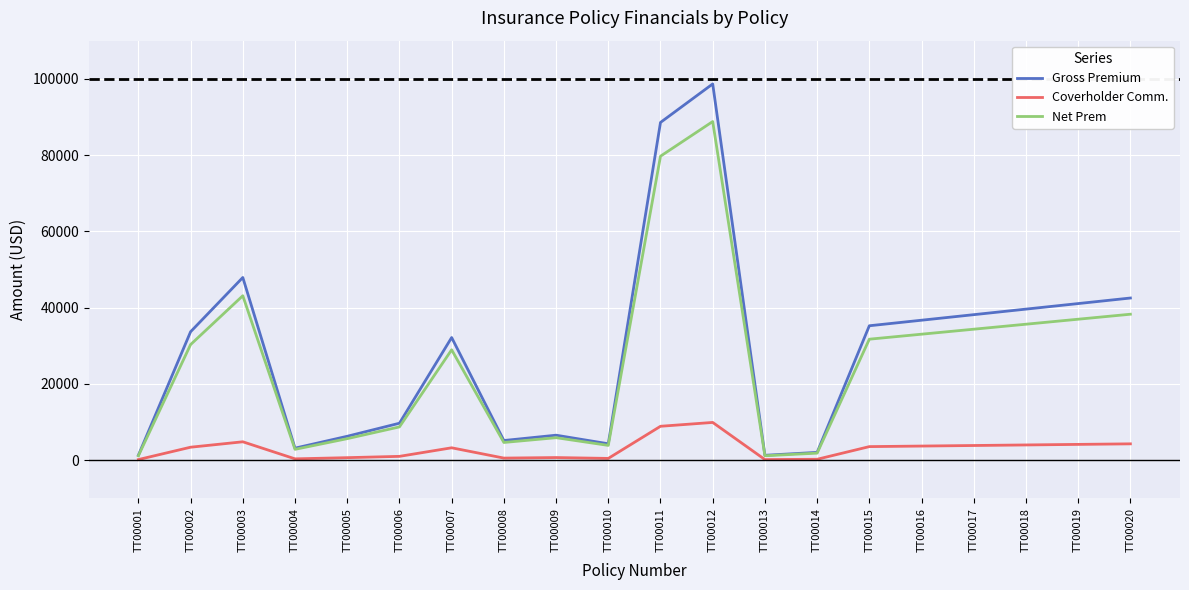

What is the spread (max minus min) of values at TT00002?

30285.0